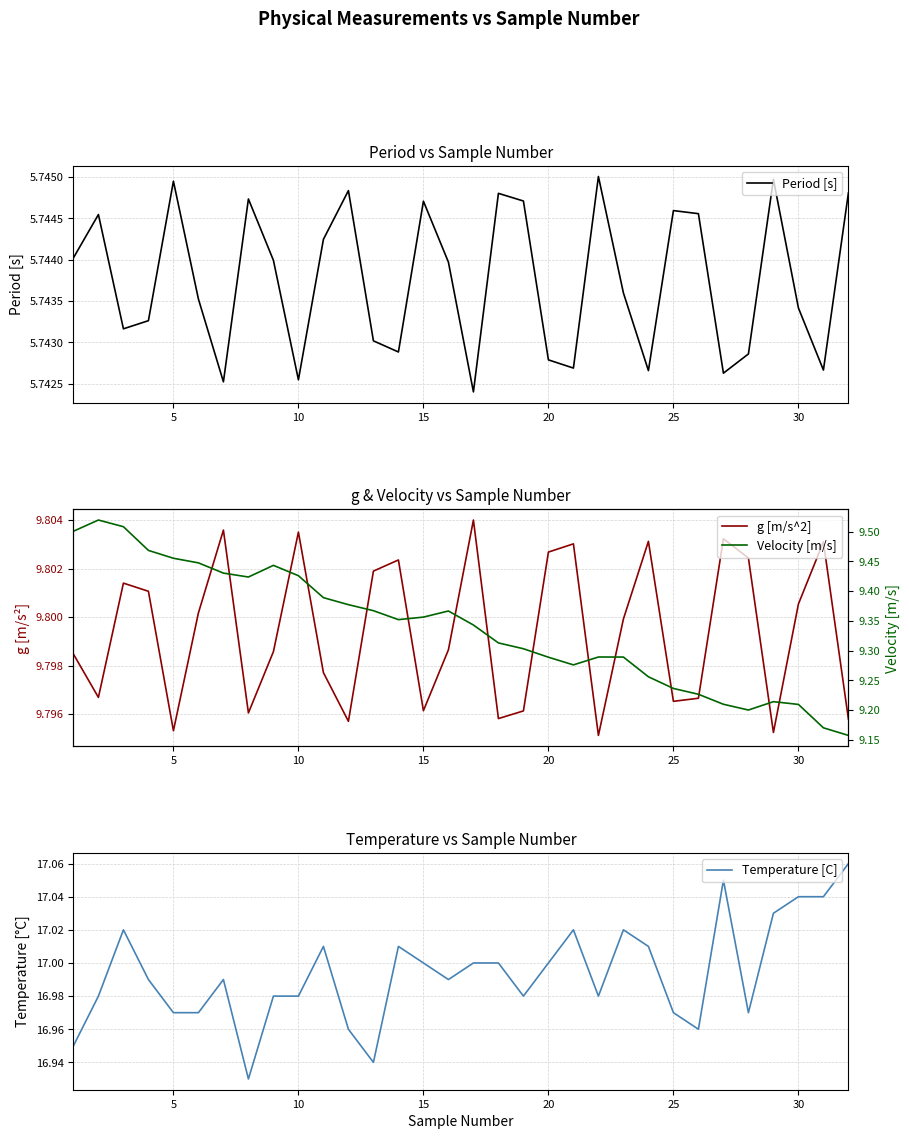

True or false: Period [s] has a value of 1.4 at 5.

False